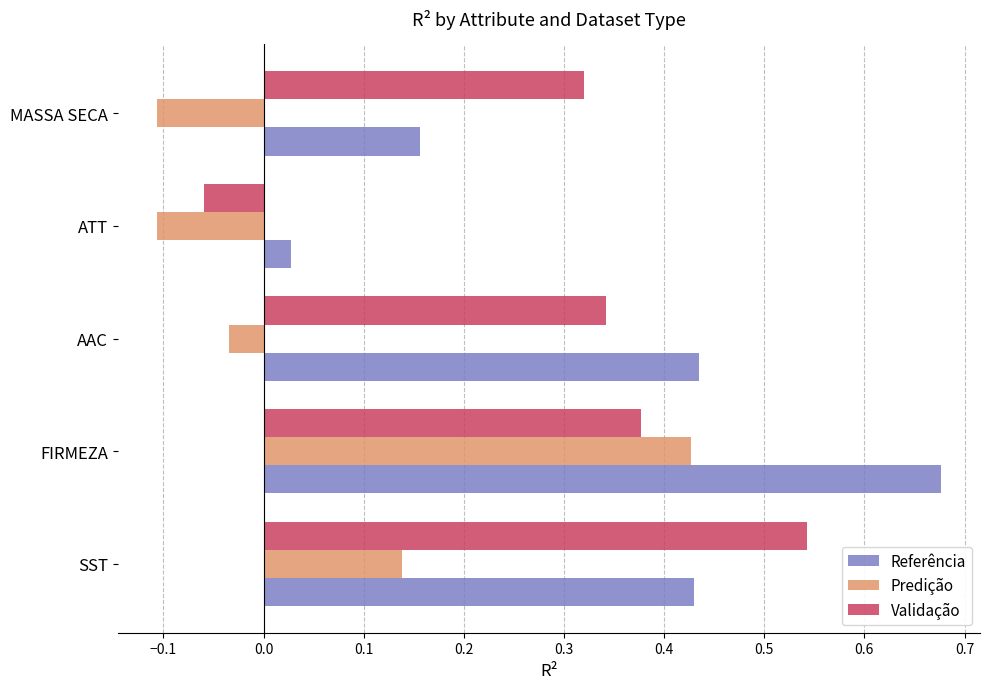

How many data points does each series have?

5